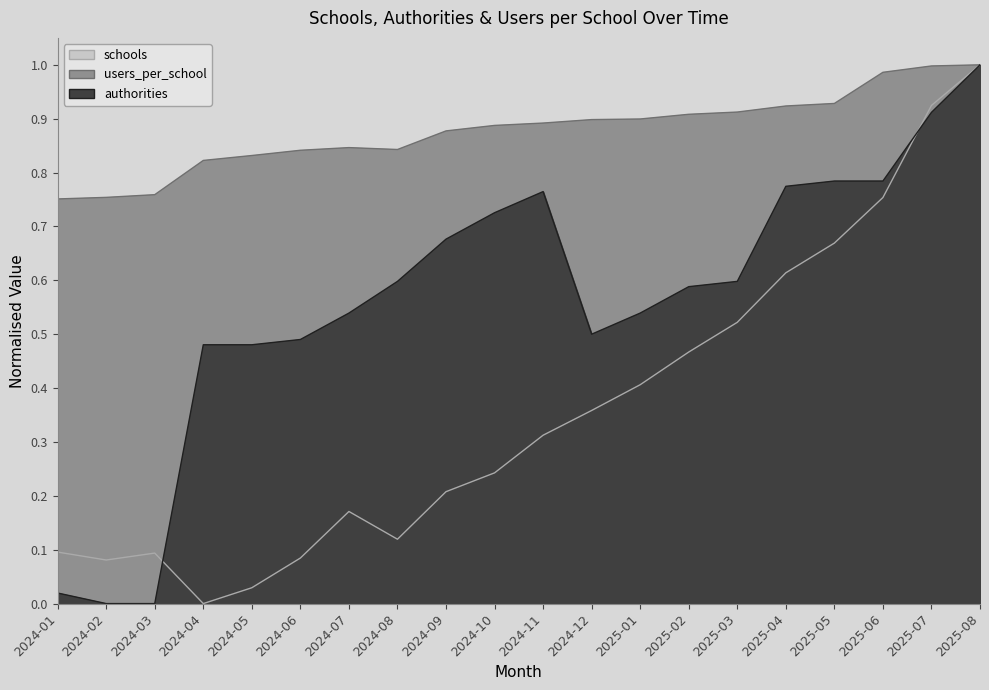

List the series in order of their overall mean, highest first.

users_per_school, authorities, schools